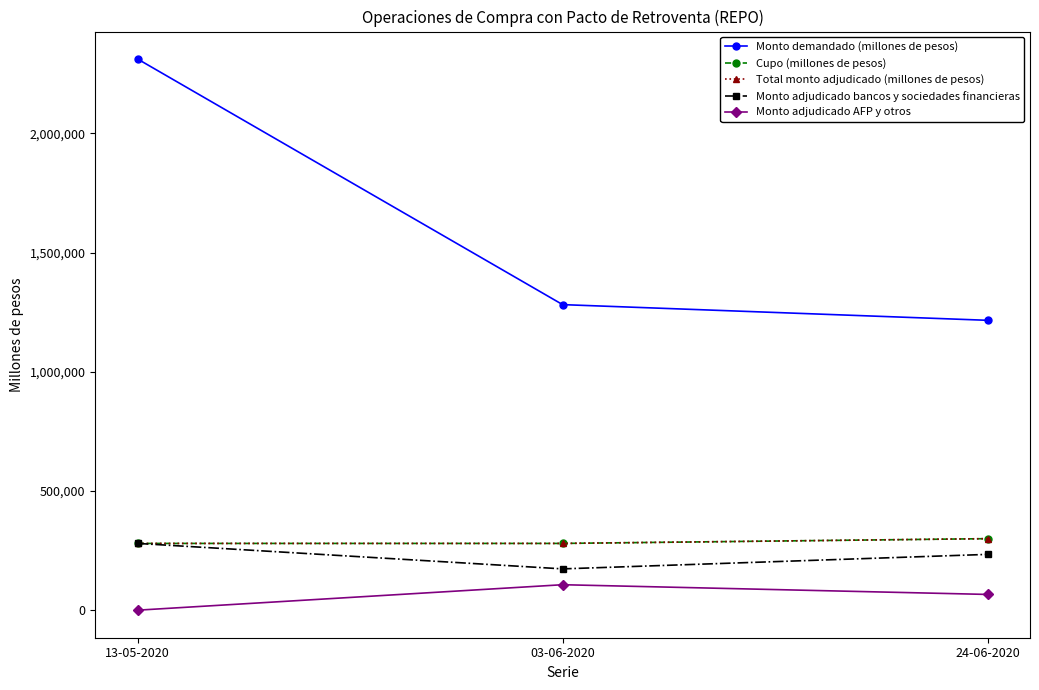

Is this an area chart (filled region under the line)?

No